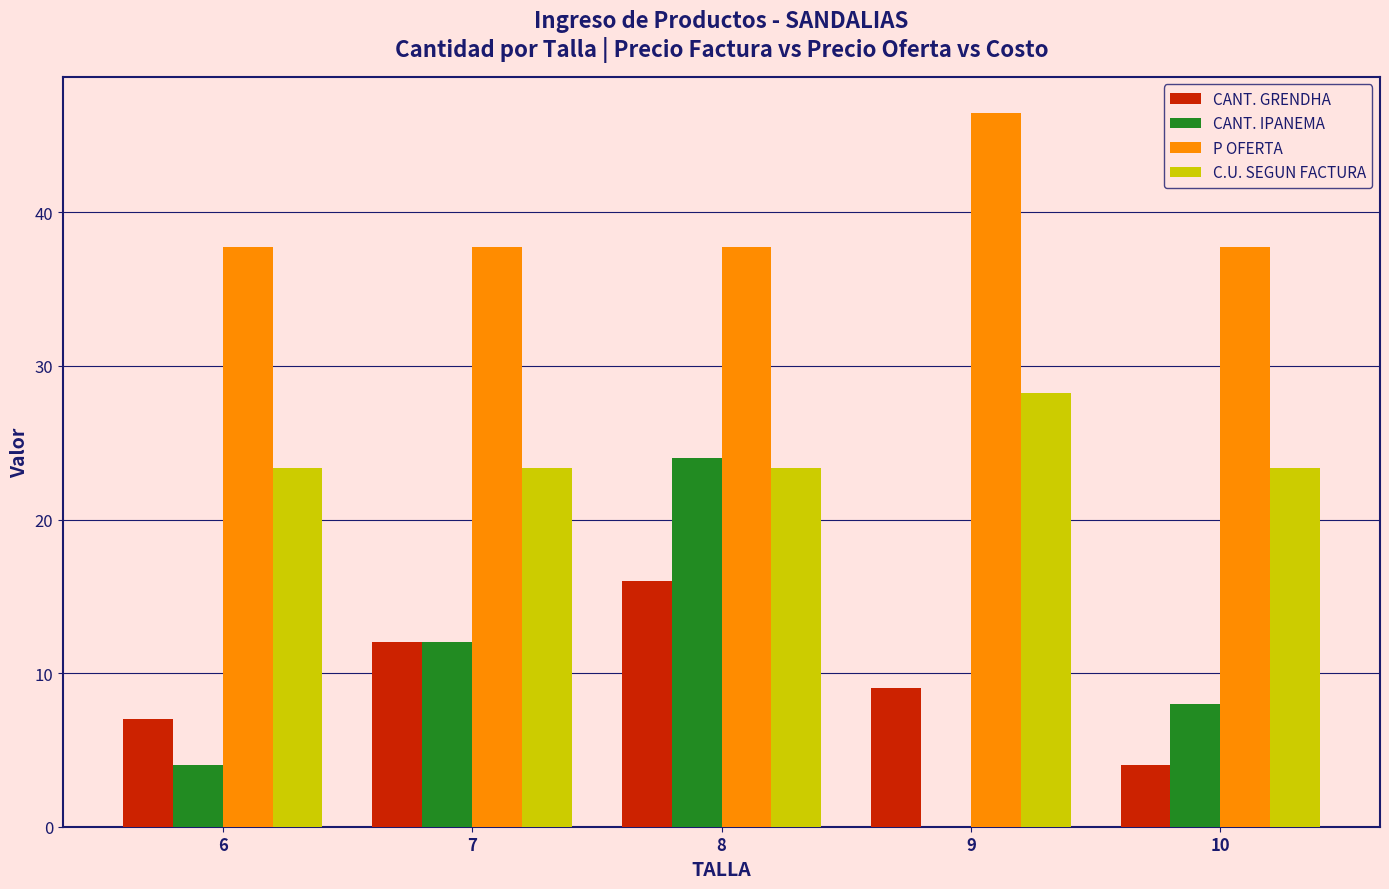

Is it true that CANT. GRENDHA equals 9.0 at 9?

True